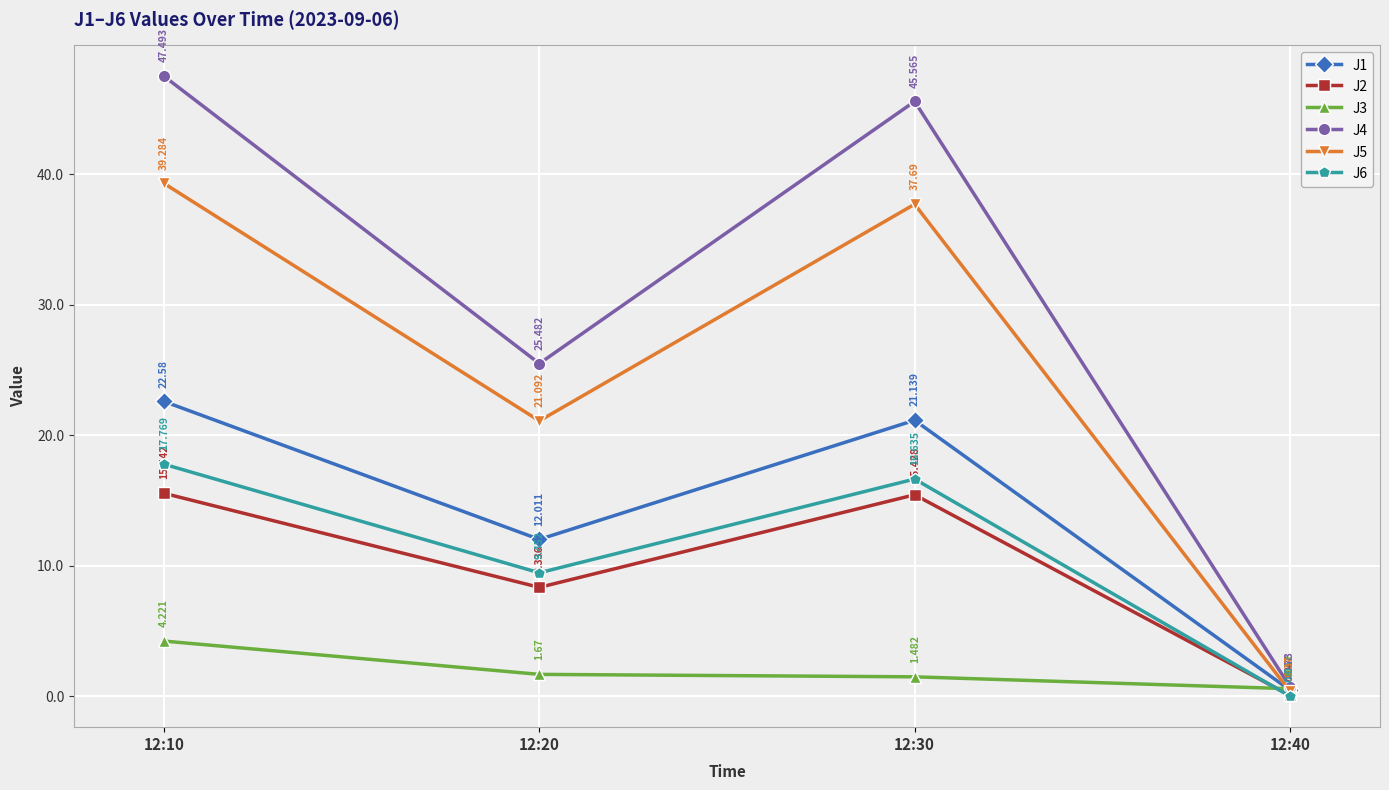

Count the number of categories in the chart.

4